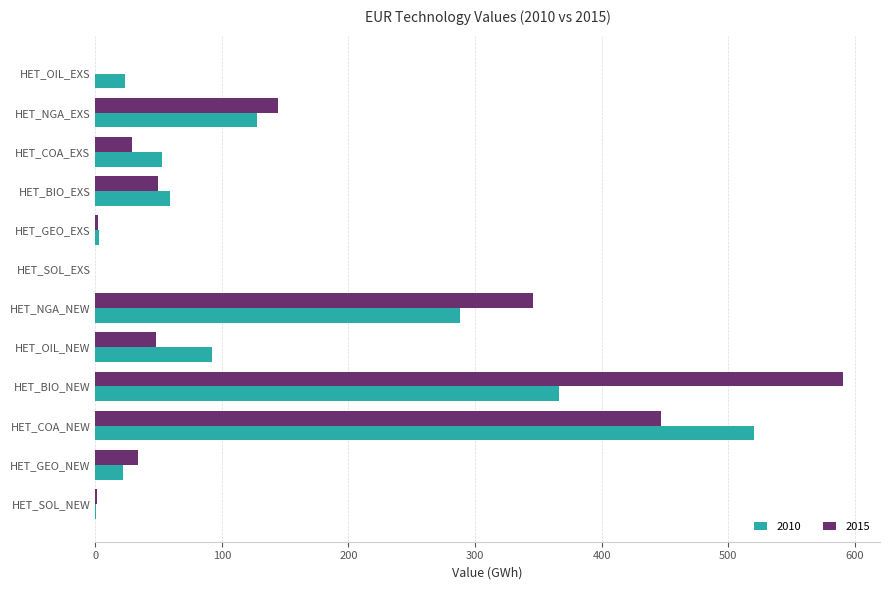

What is the sum of the 2010 values at HET_NGA_EXS and HET_COA_NEW?

648.1